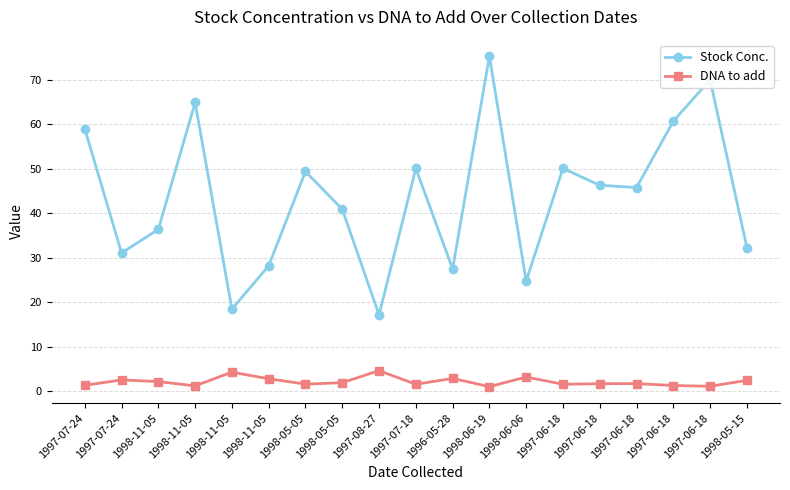

Is this an area chart (filled region under the line)?

No